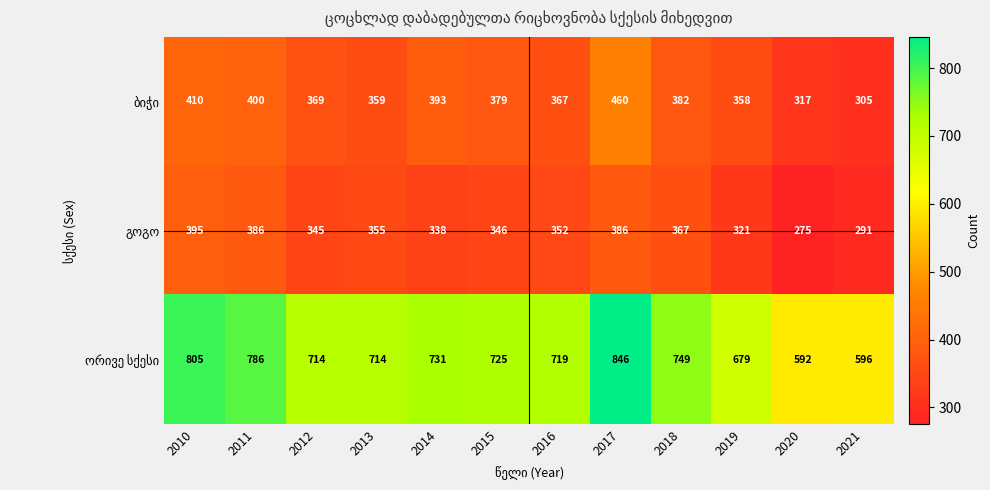

What is the smallest value displayed?

275